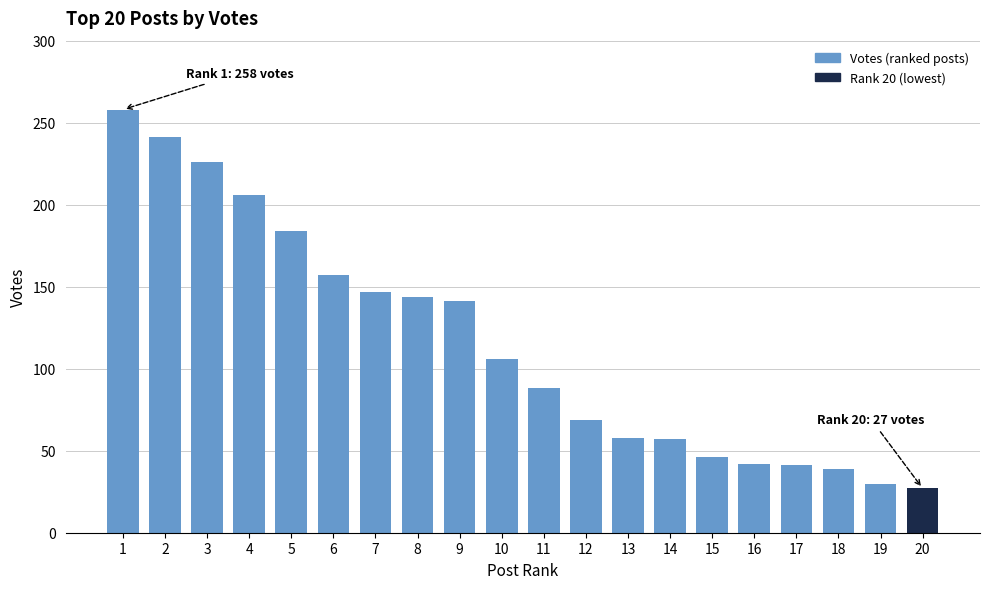

What is the average value?

115